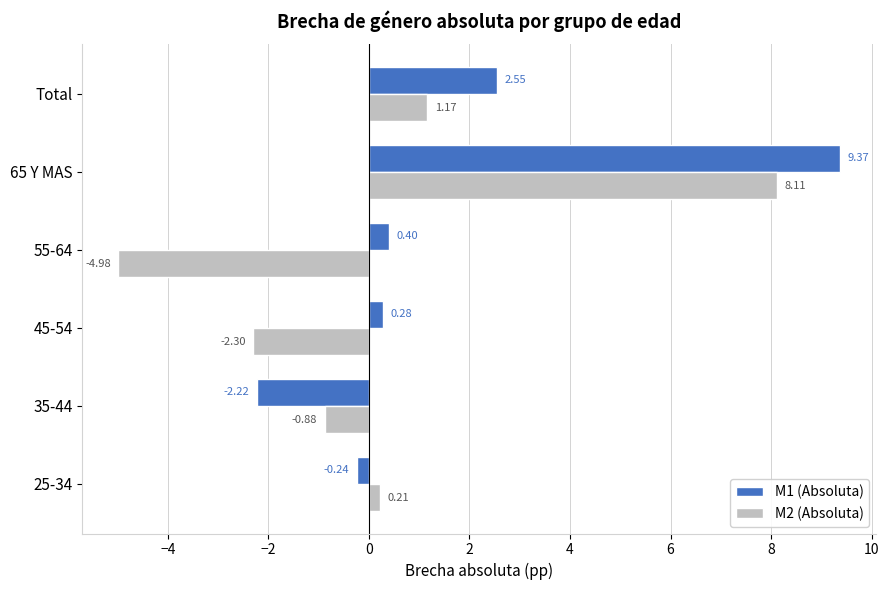

Which series has the largest range (max minus min)?

M2 (Absoluta)